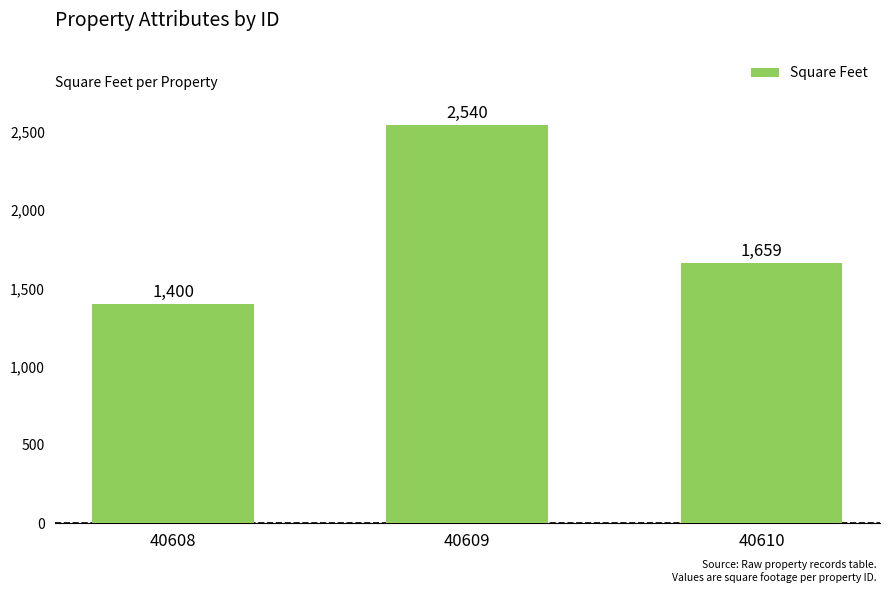

What is the average value?

1866